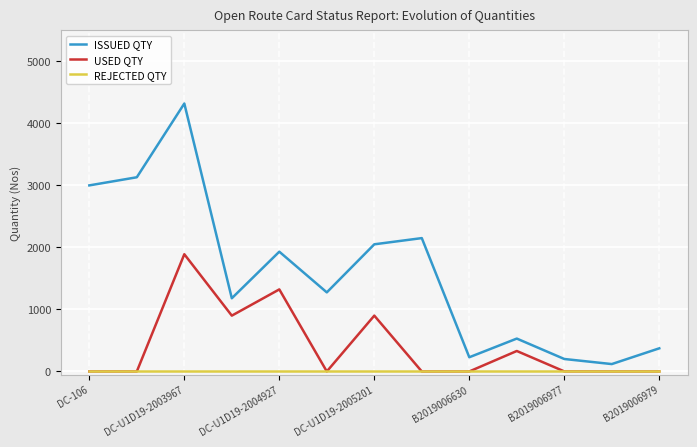

True or false: USED QTY and ISSUED QTY cross at least once.

False